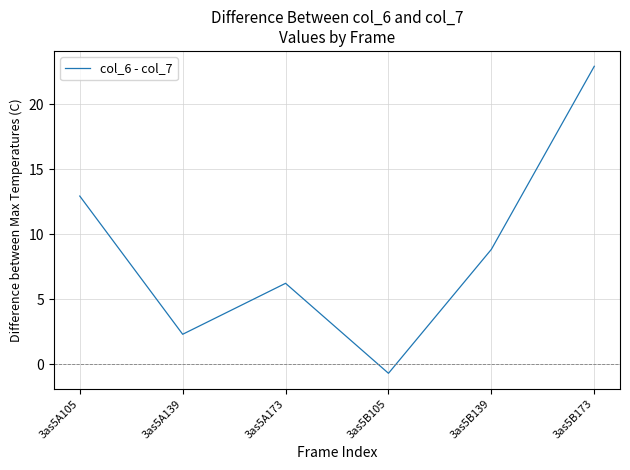

Is this an area chart (filled region under the line)?

No